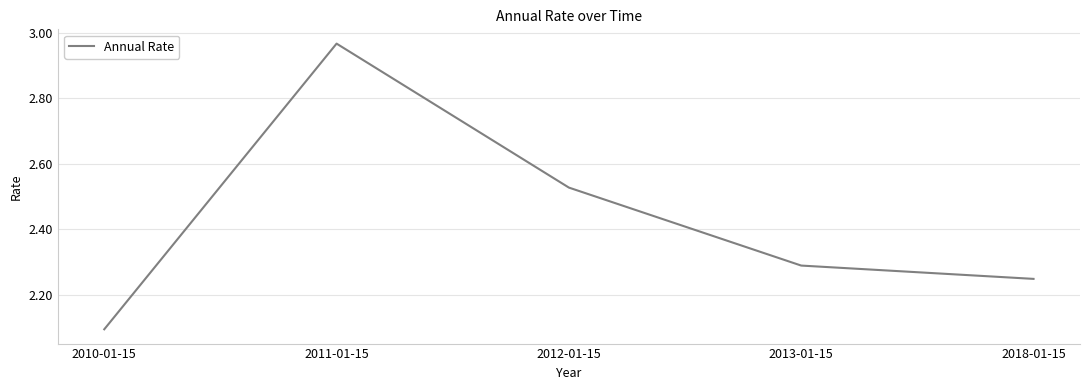

What position from the left is 2011-01-15?

2